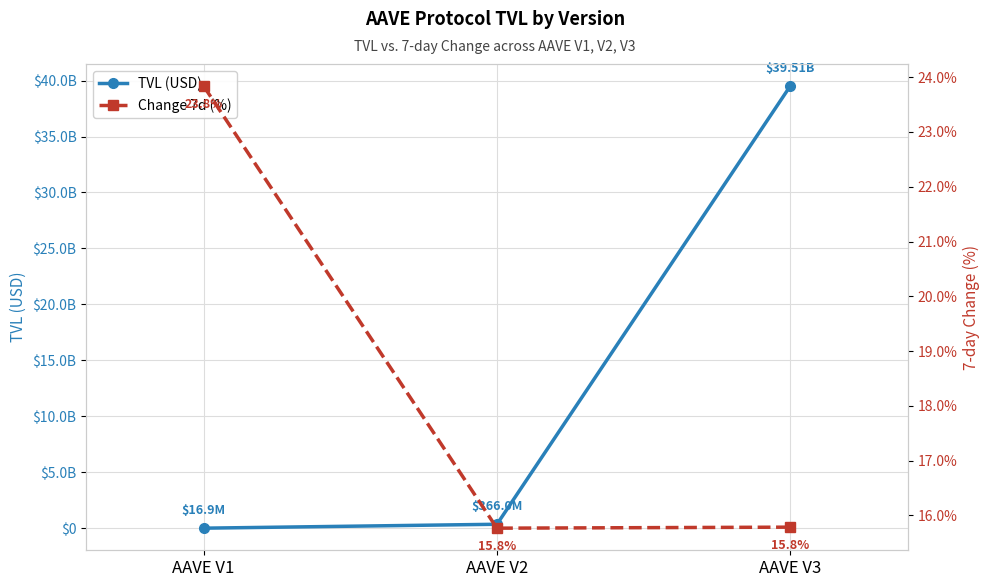

Reading left to right, what are all the values shown in this chart?

TVL (USD): AAVE V1=16862102.3	AAVE V2=365957263.5	AAVE V3=39511132690.4
Change 7d (%): AAVE V1=23.8	AAVE V2=15.8	AAVE V3=15.8